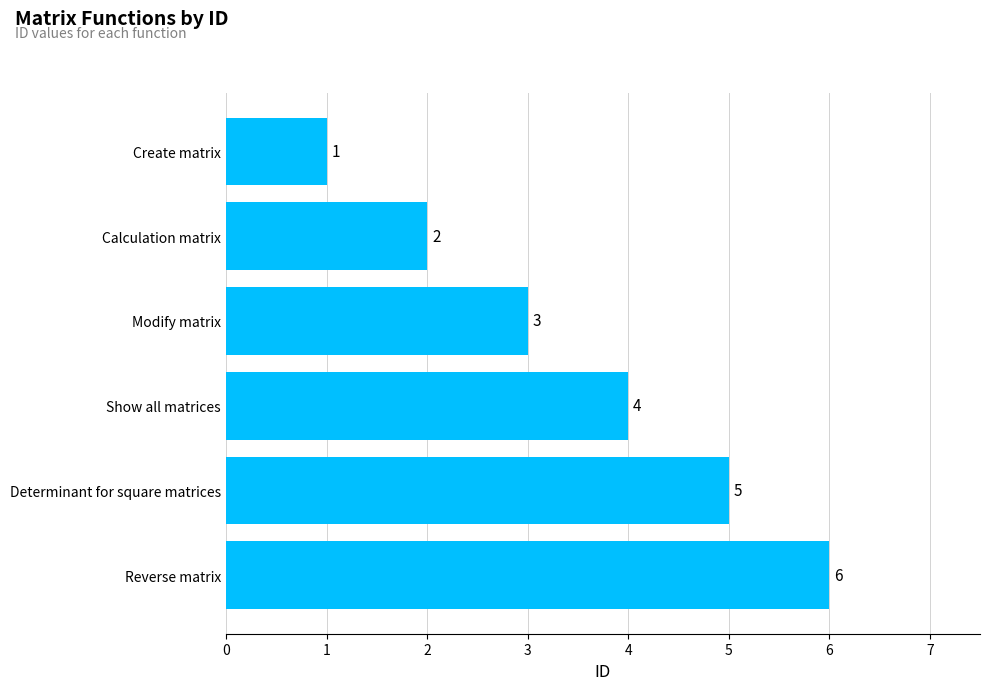

Is it true that the value at Create matrix is 1?

True